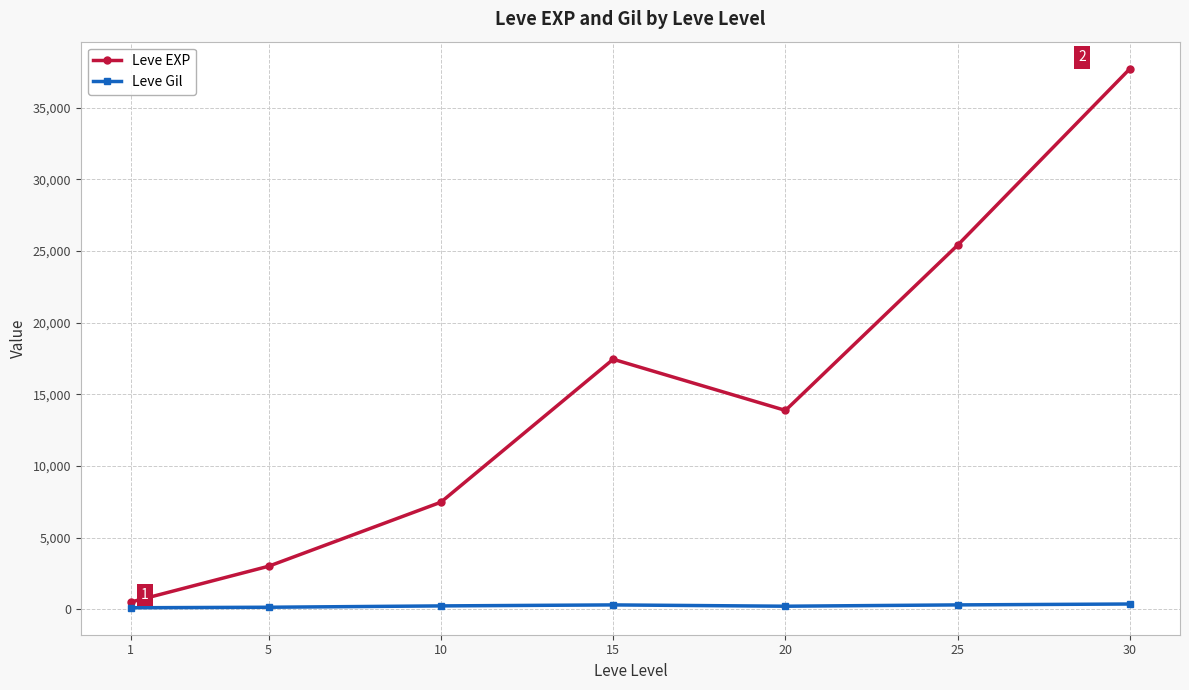

What is the sum of all Leve Gil values?

1725.6